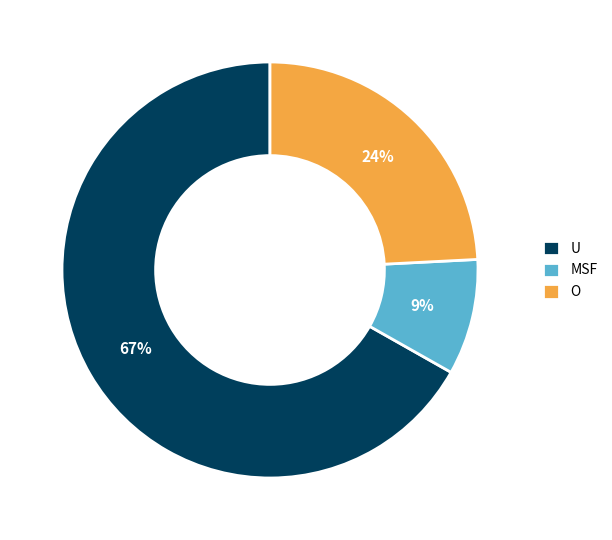

Which has a higher value, O or MSF?

O